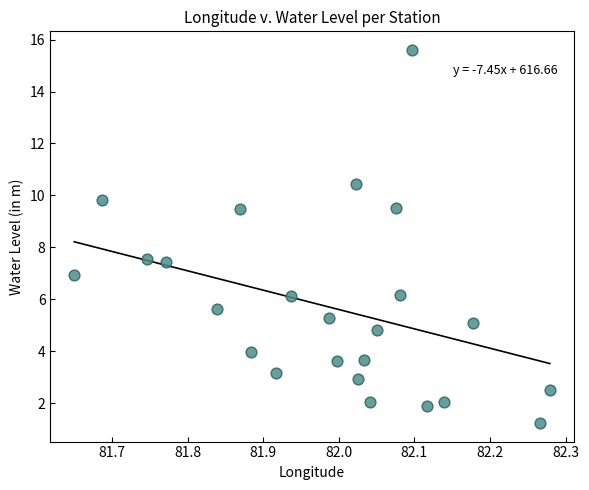

What is the range of X values (max minus min)?

0.6